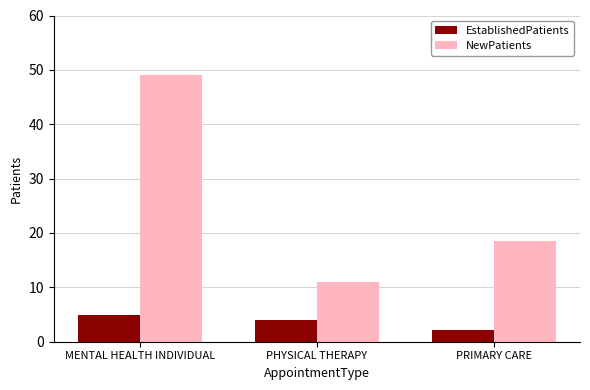

Rank the series by their average value, from lowest to highest.

EstablishedPatients, NewPatients